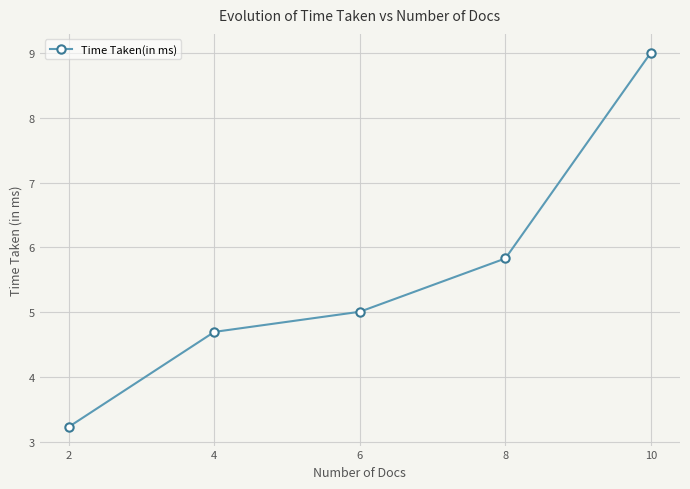

How many lines are shown in the chart?

1